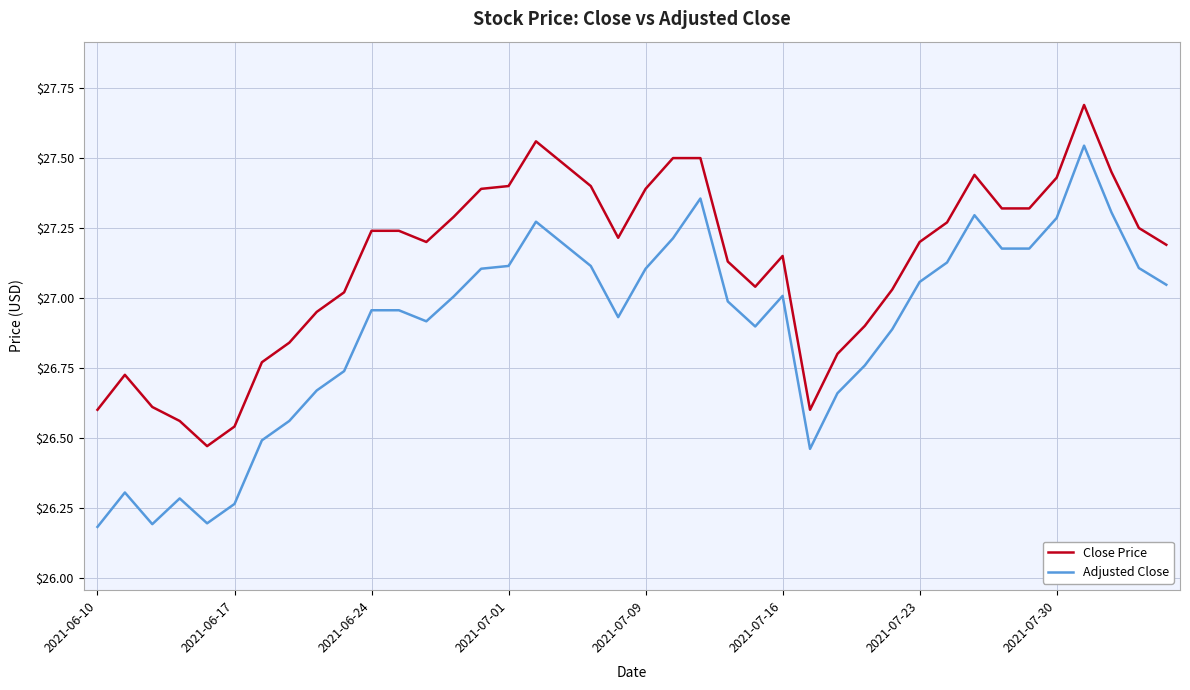

What is the minimum value shown in the chart?

26.2